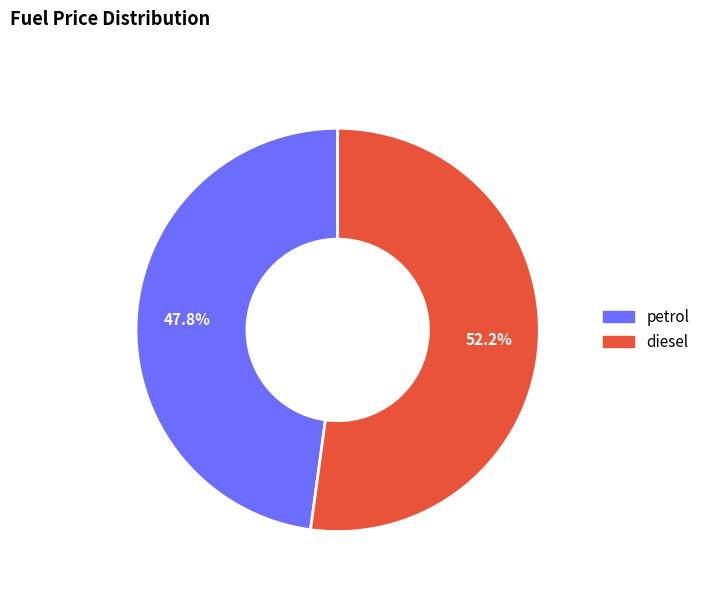

What percentage do petrol and diesel together represent?

100.0%